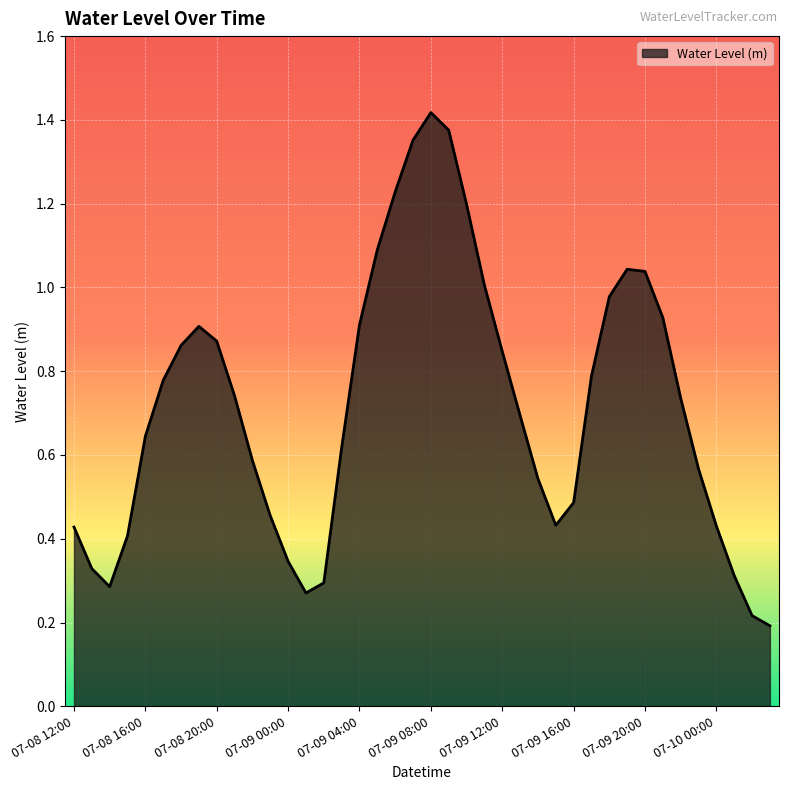

How many lines are shown in the chart?

1